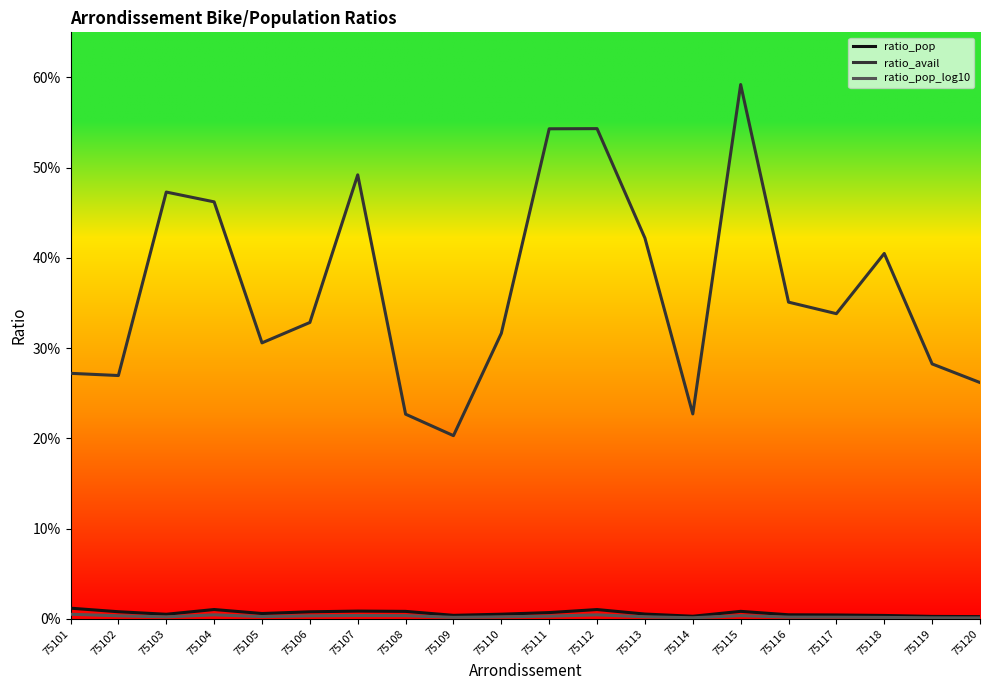

List the series in order of their peak value, highest first.

ratio_avail, ratio_pop, ratio_pop_log10